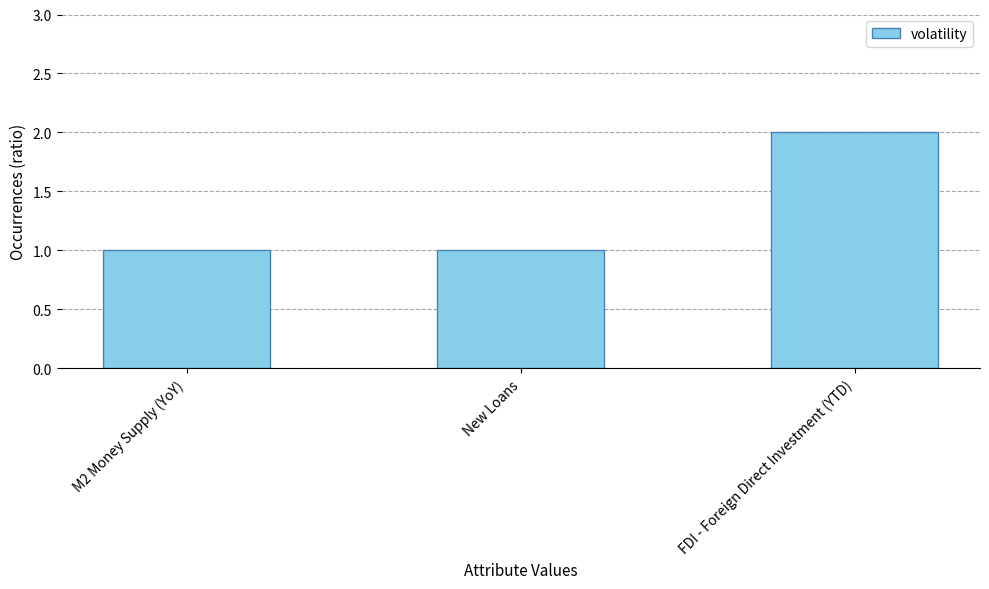

The value at New Loans is 0. True or false?

False